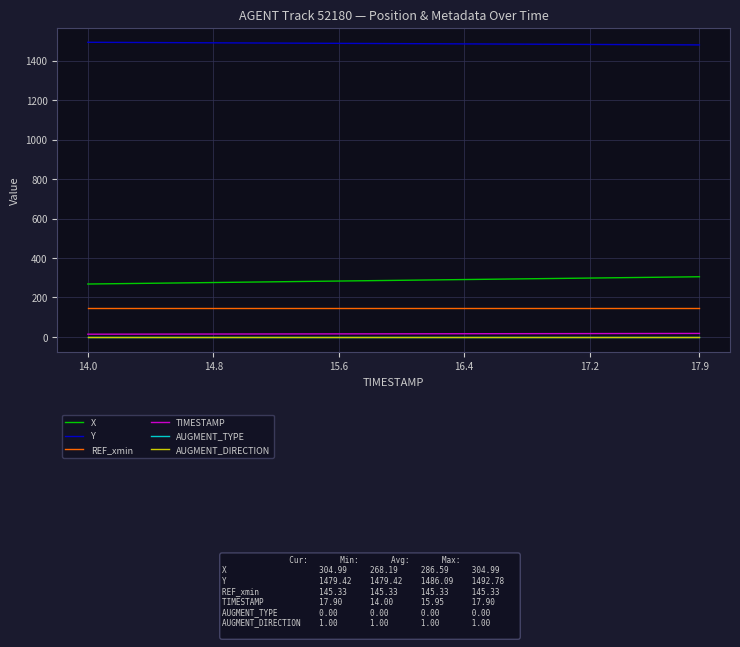

Which series has the largest total across all categories?

Y